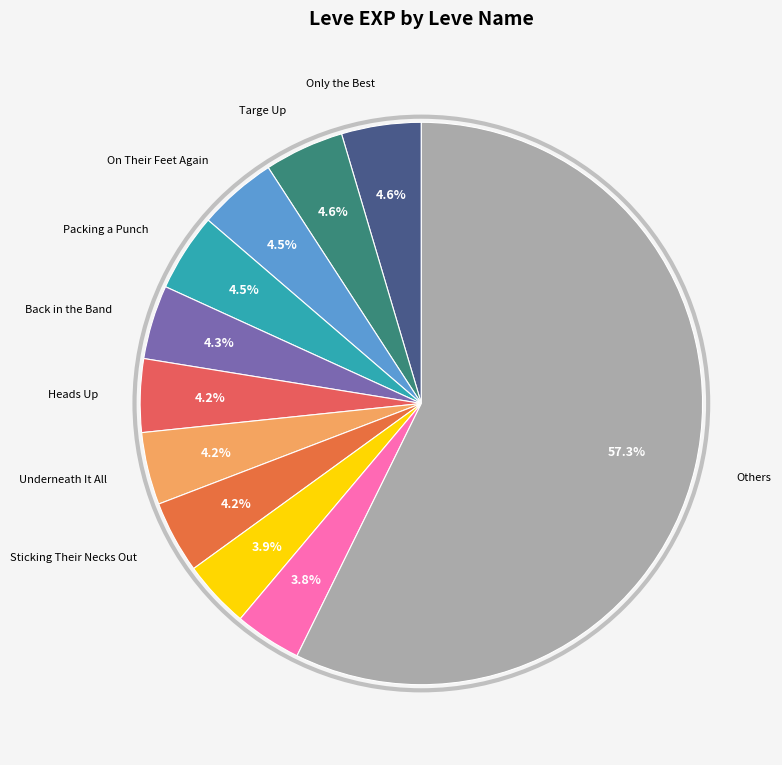

Count the number of slices in the pie.

11